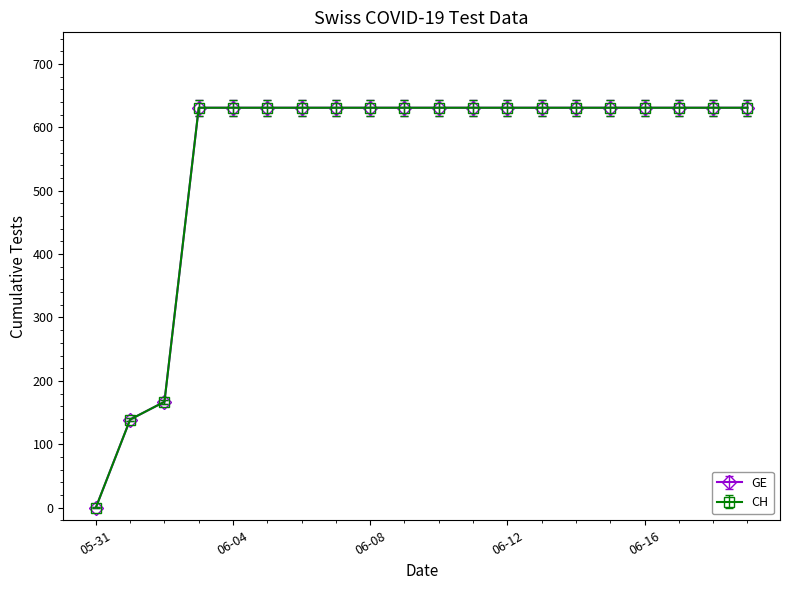

What is the difference between the second highest and minimum values in the CH series?

631